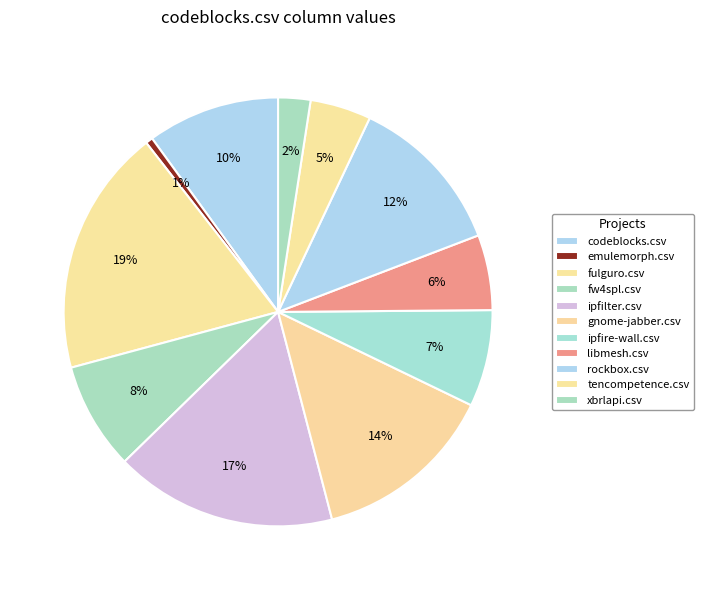

How many slices are in this pie chart?

11